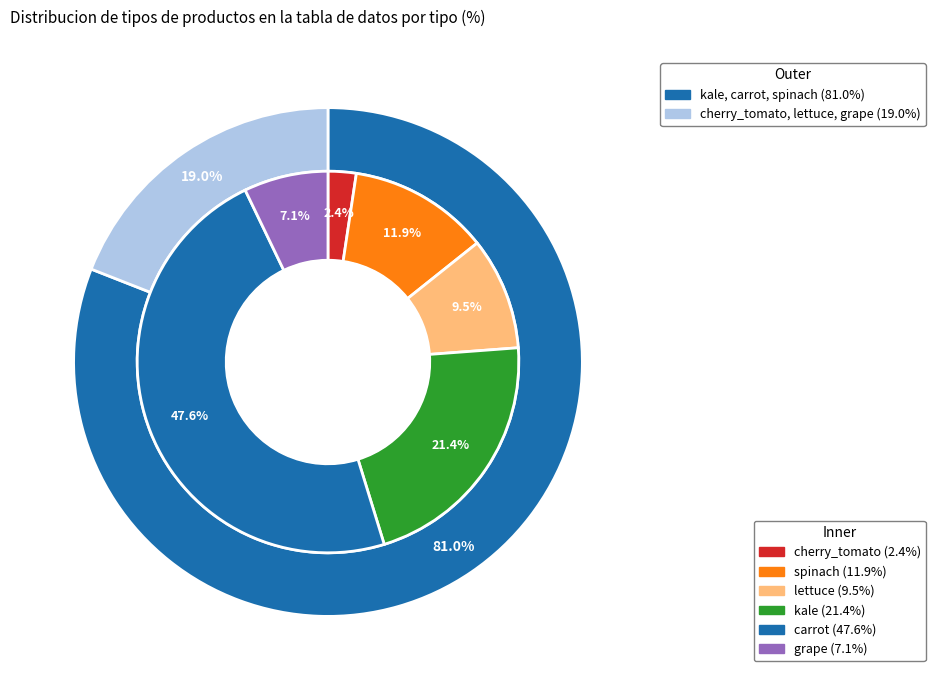

To the nearest percent, what portion does 1 represent?

12%